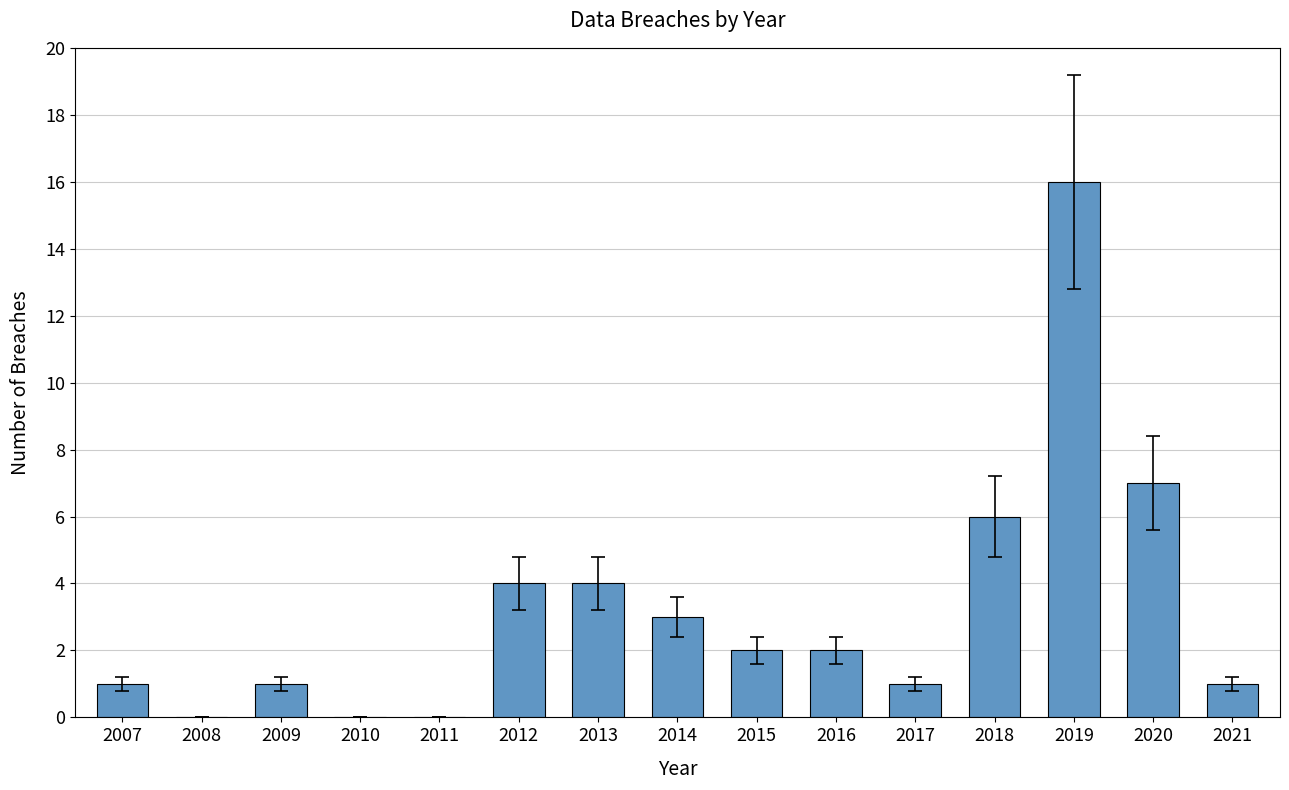

Reading left to right, transcribe all the data shown in this chart.

1	0	1	0	0	4	4	3	2	2	1	6	16	7	1